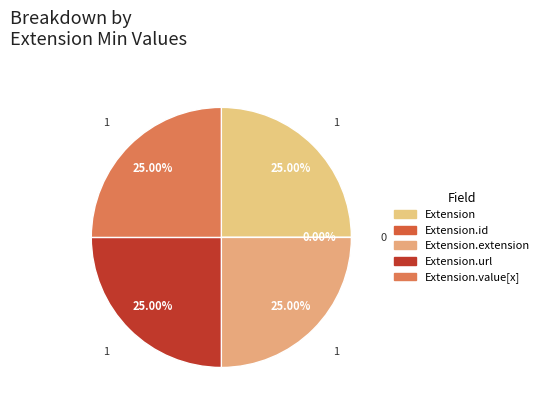

How many slices are in this pie chart?

5